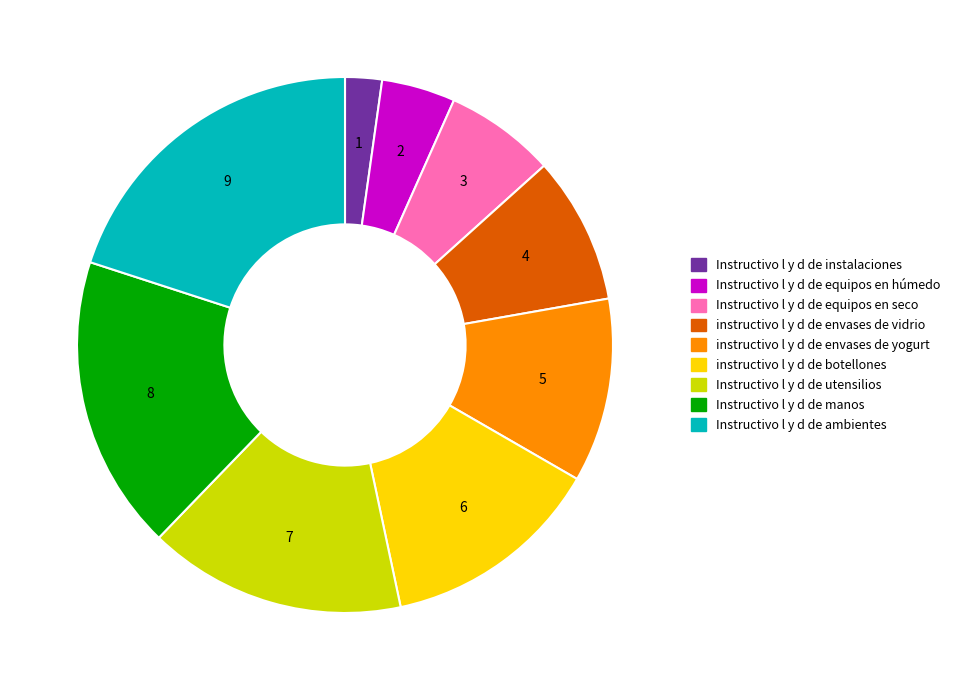

Is the sum of Instructivo l y d de equipos en seco and instructivo l y d de envases de vidrio greater than half?

No